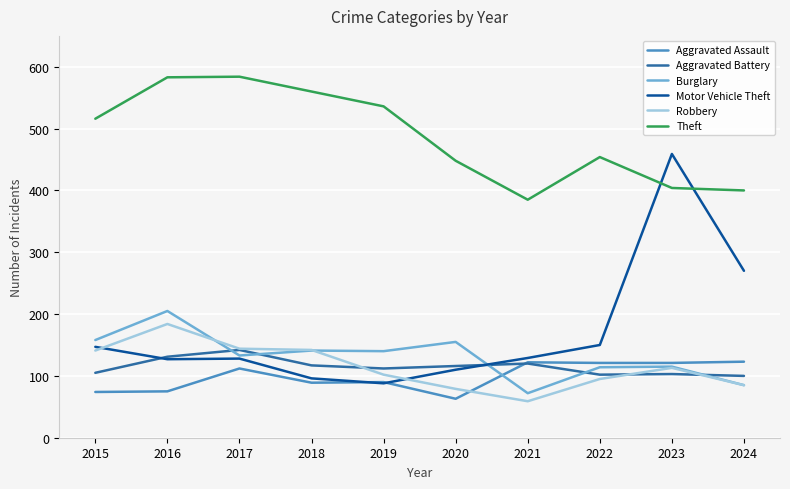

Count the number of data series in this chart.

6